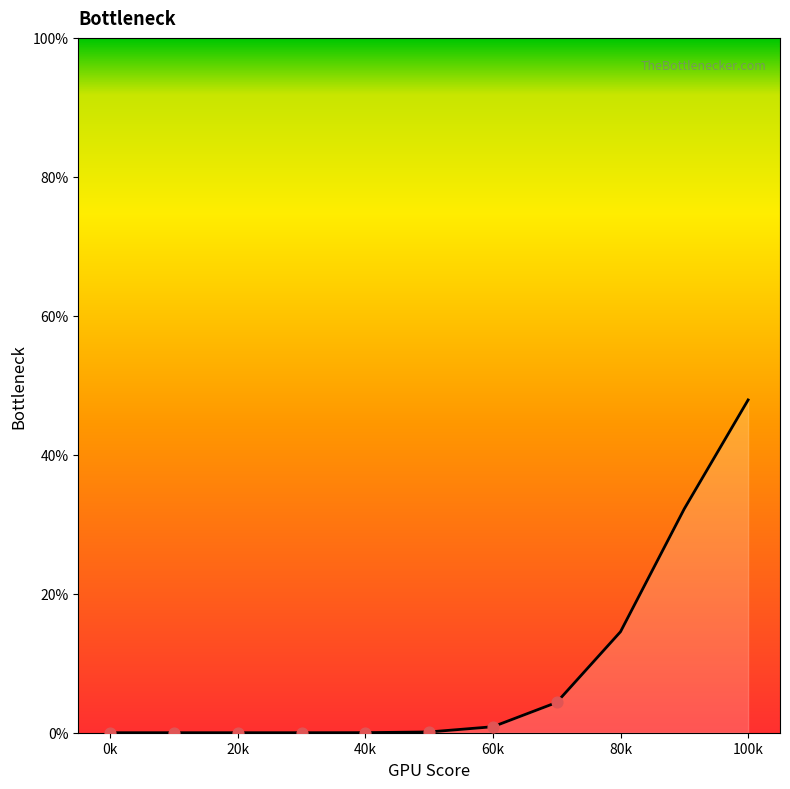

What is the greatest value displayed?

47.9